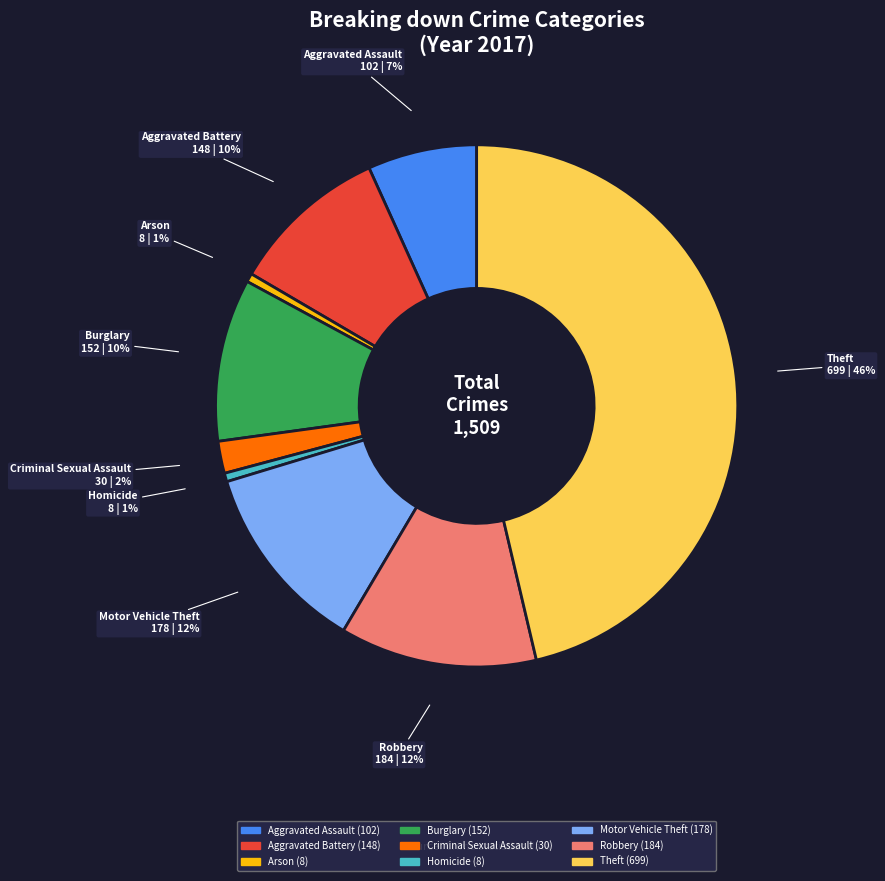

To the nearest percent, what portion does Robbery represent?

12%